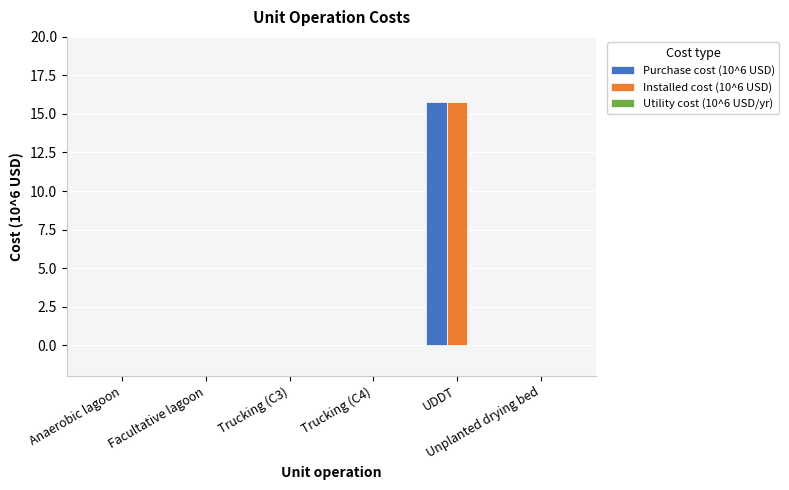

Which category has the highest value in the Purchase cost (10^6 USD) series?

UDDT